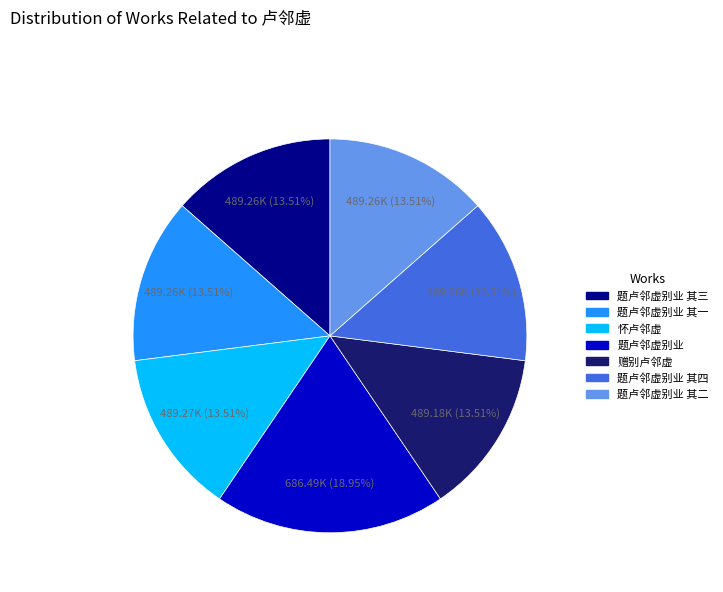

Is there any slice that represents more than half of the pie?

No